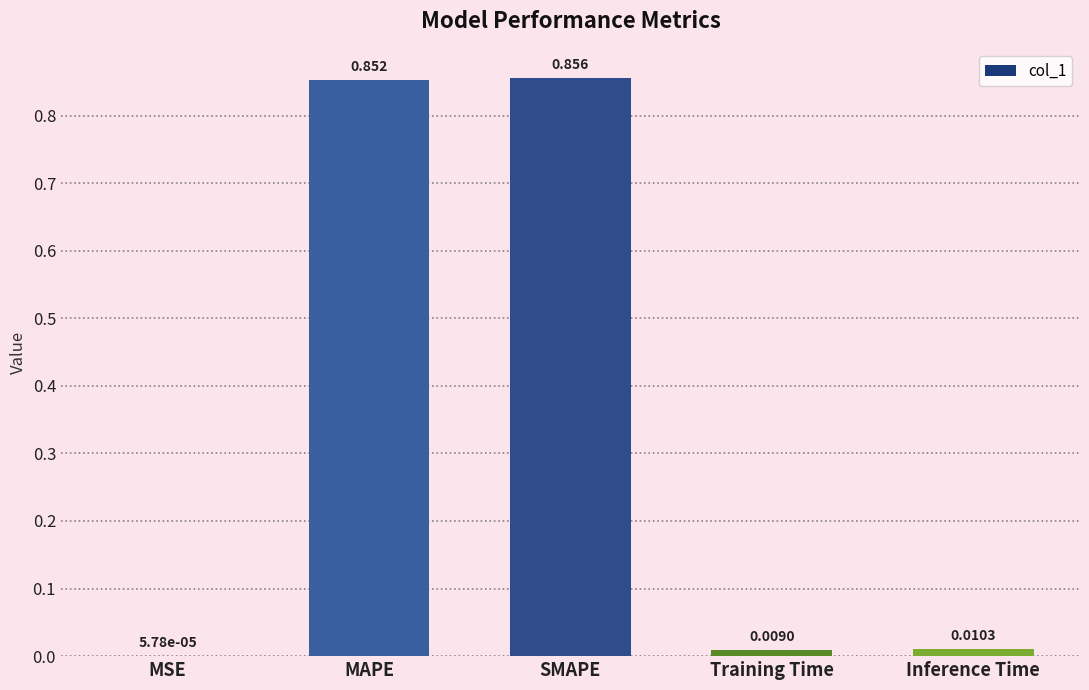

Between MSE and Training Time, which is larger?

Training Time